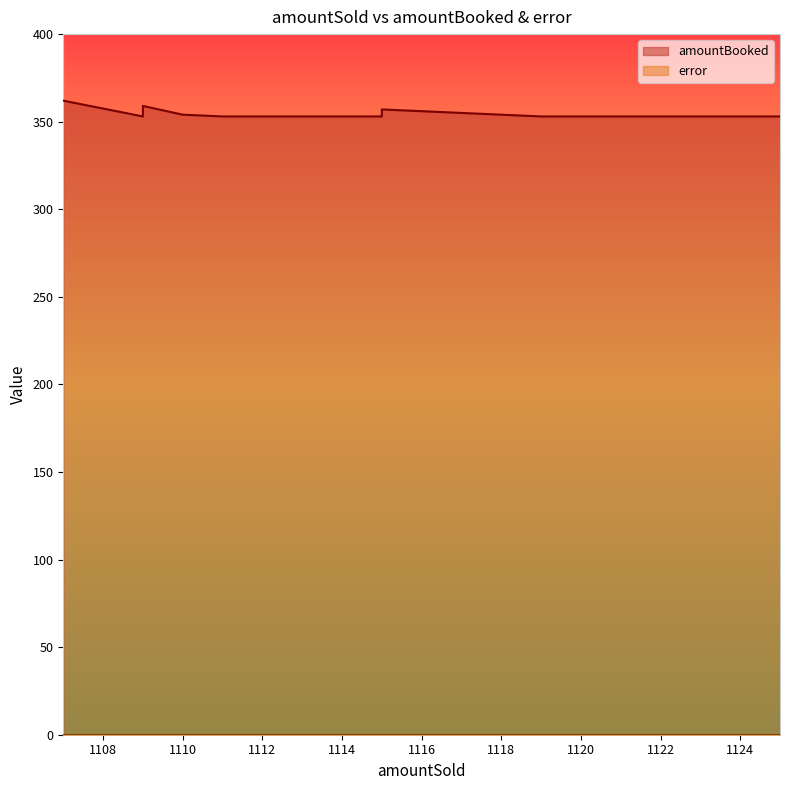

True or false: error has more than 1 interior local peaks.

False